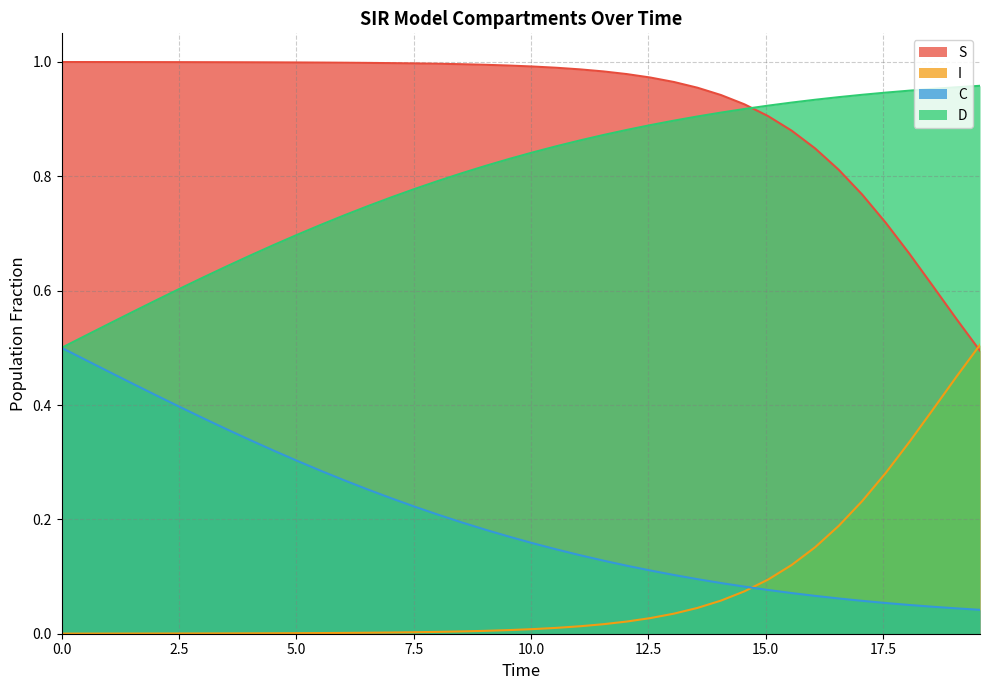

How many data points does each series have?

40